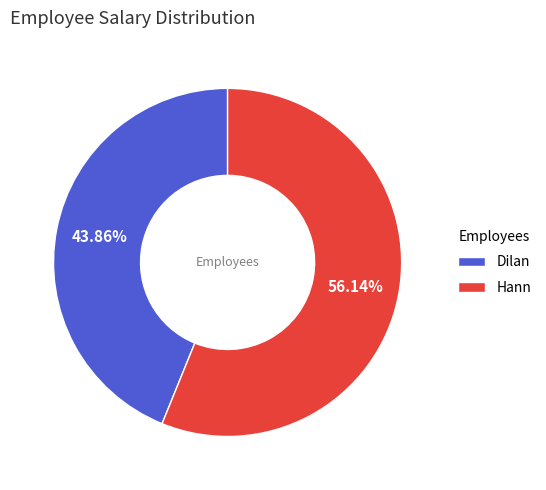

Is there a majority slice in this chart?

Yes